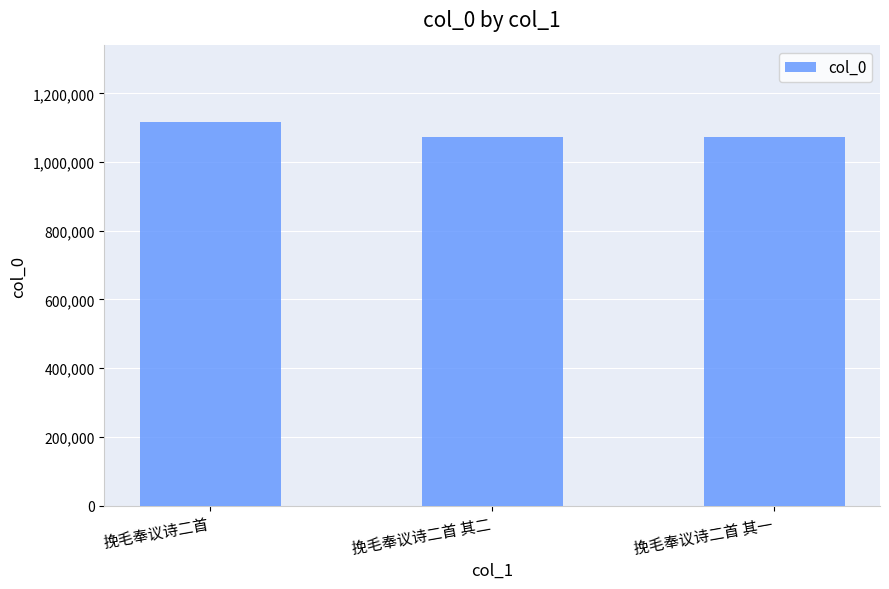

The value at 挽毛奉议诗二首 其一 is 1071423. True or false?

True